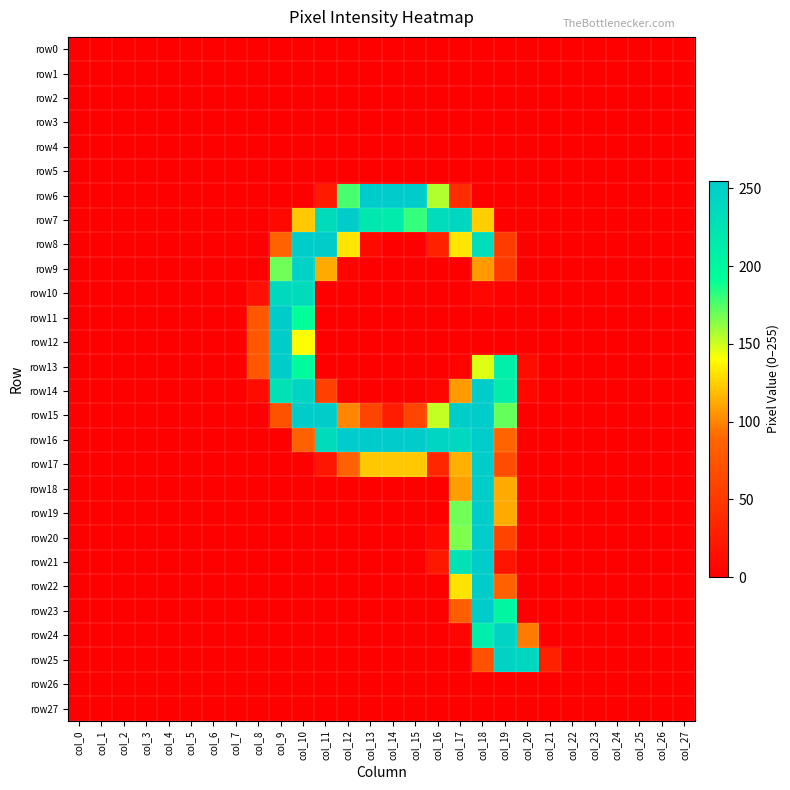

What is the total value across all series at col_18?

3432